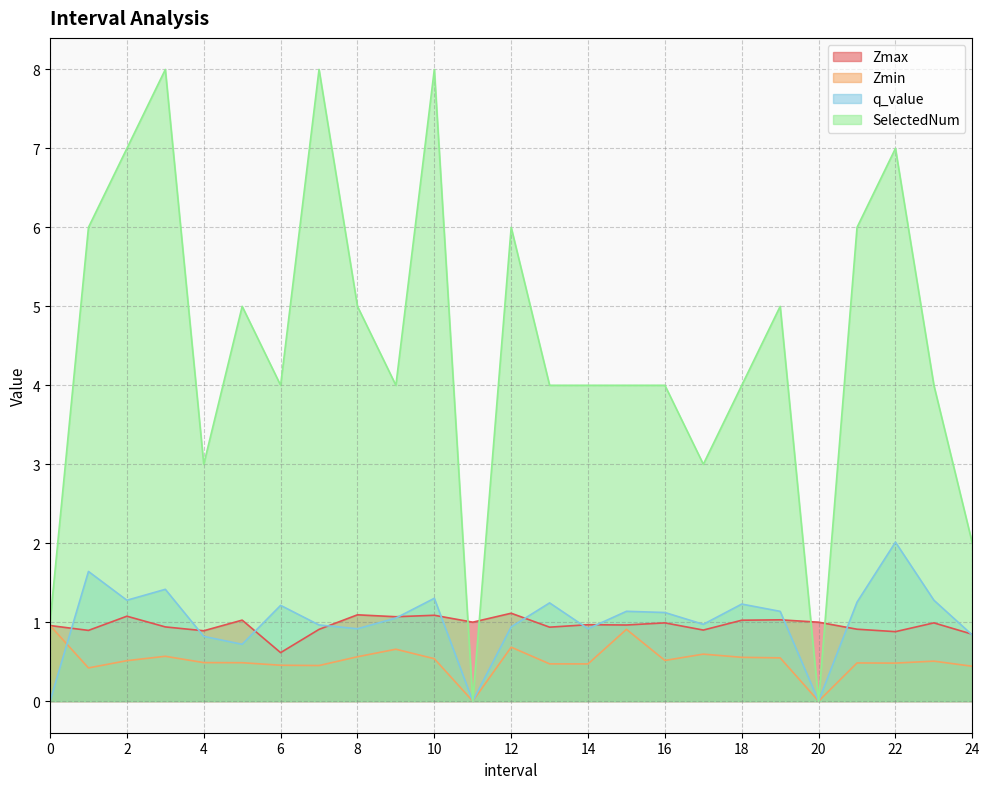

Reading left to right, what are all the values shown in this chart?

Zmax: 1.0	0.9	1.1	0.9	0.9	1.0	0.6	0.9	1.1	1.1	1.1	1.0	1.1	0.9	1.0	1.0	1.0	0.9	1.0	1.0	1.0	0.9	0.9	1.0	0.8
Zmin: 1.0	0.4	0.5	0.6	0.5	0.5	0.5	0.5	0.6	0.7	0.5	0.0	0.7	0.5	0.5	0.9	0.5	0.6	0.6	0.5	0.0	0.5	0.5	0.5	0.4
q_value: -0.0	1.6	1.3	1.4	0.8	0.7	1.2	1.0	0.9	1.1	1.3	0.0	0.9	1.2	0.9	1.1	1.1	1.0	1.2	1.1	0.0	1.3	2.0	1.3	0.8
SelectedNum: 1.0	6.0	7.0	8.0	3.0	5.0	4.0	8.0	5.0	4.0	8.0	0.0	6.0	4.0	4.0	4.0	4.0	3.0	4.0	5.0	0.0	6.0	7.0	4.0	2.0